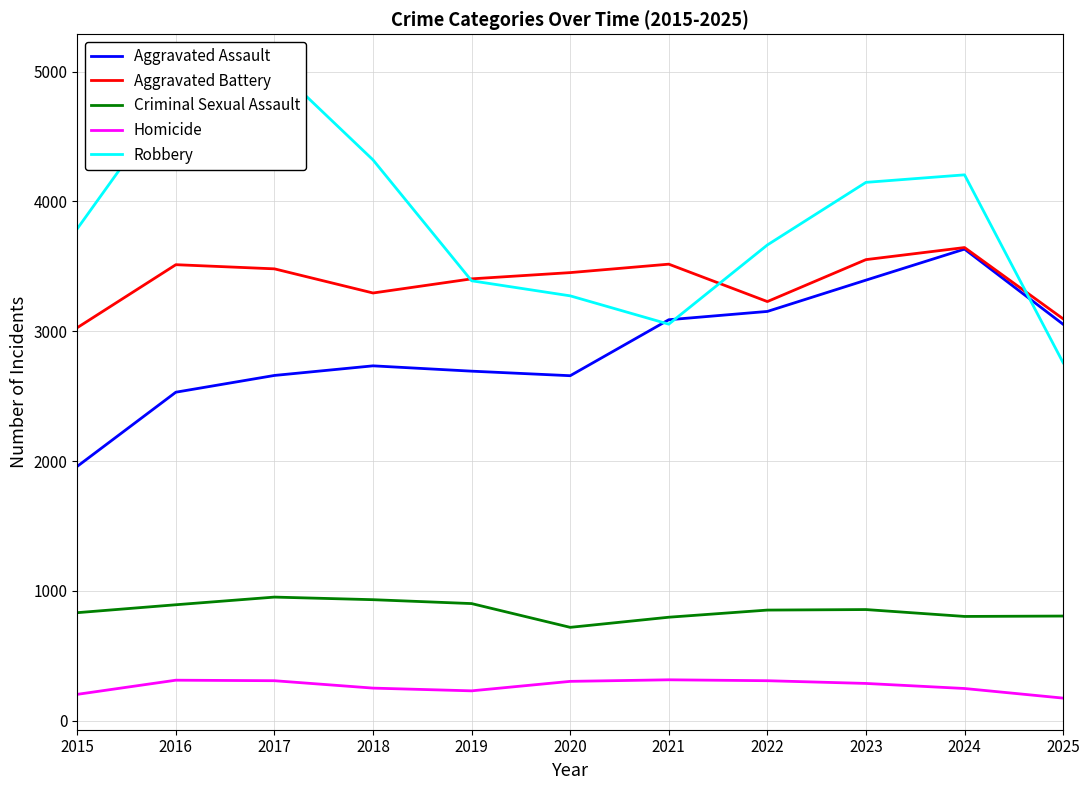

What is the difference between the Robbery values at 2020 and 2024?

932